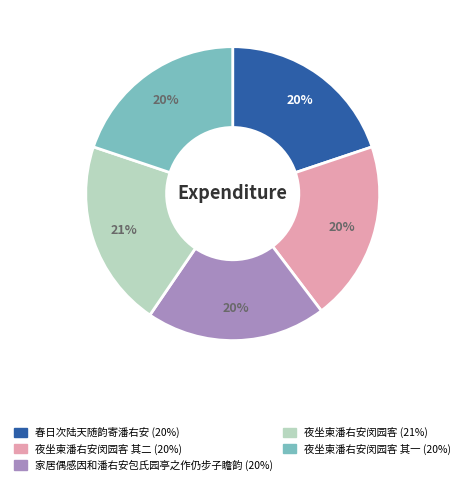

Is there any slice that represents more than half of the pie?

No